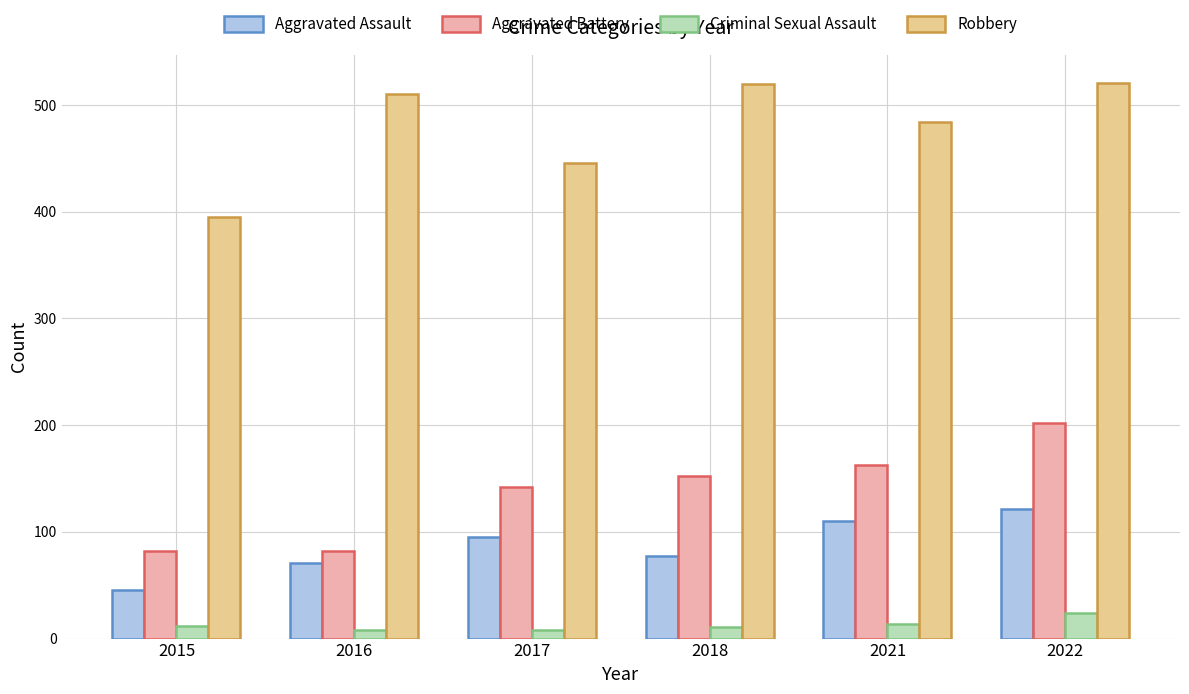

Are the bars grouped side by side (vs. stacked)?

Yes